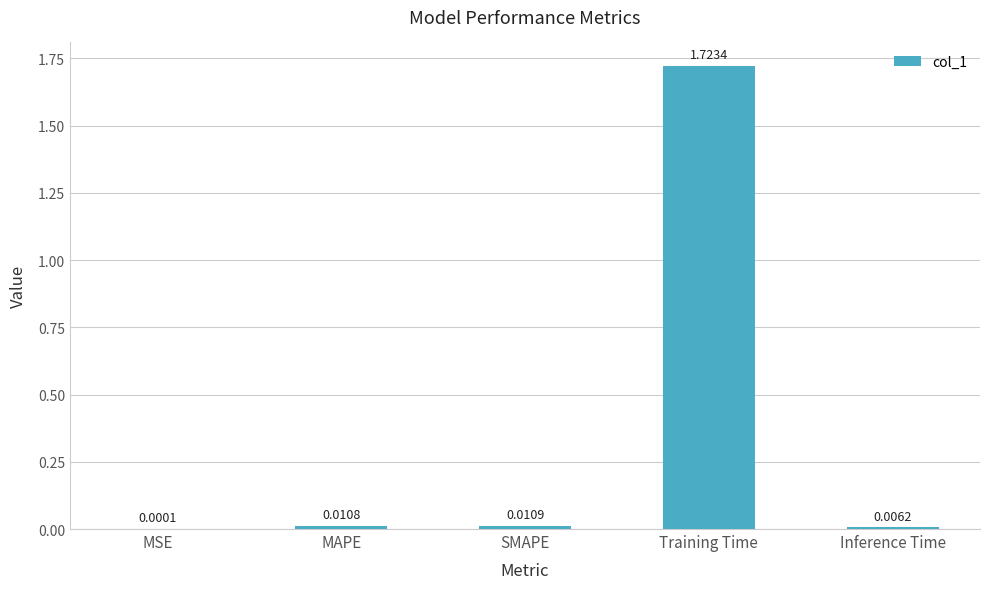

At which label is the value closest to 0?

MSE